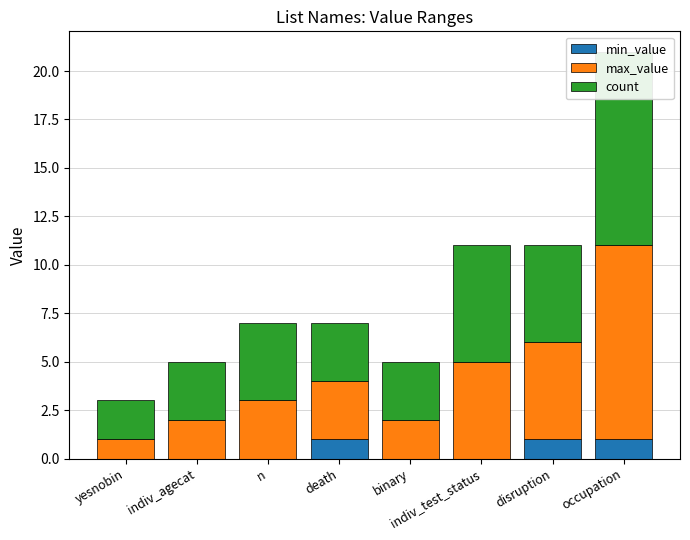

At which label does max_value reach its peak?

occupation